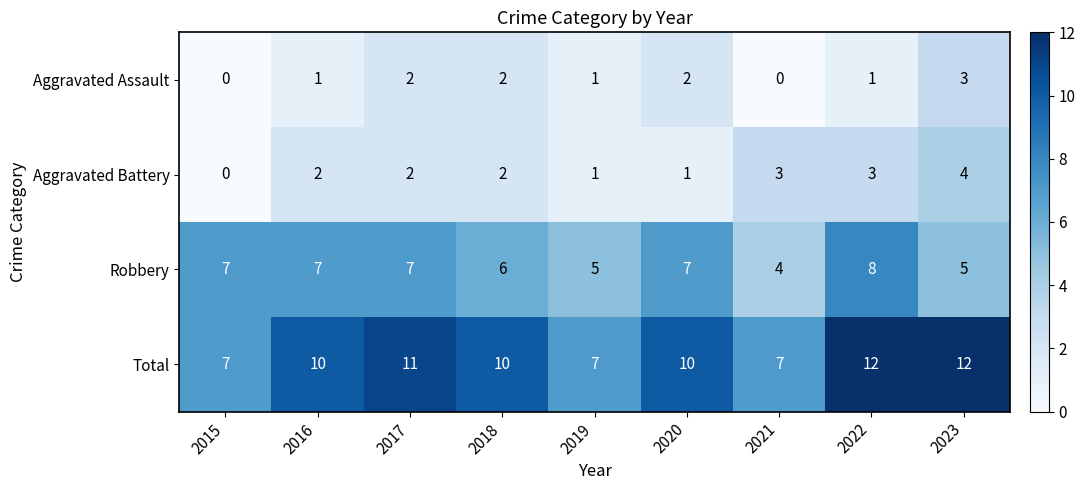

What is the spread (max minus min) of values at 2017?

9